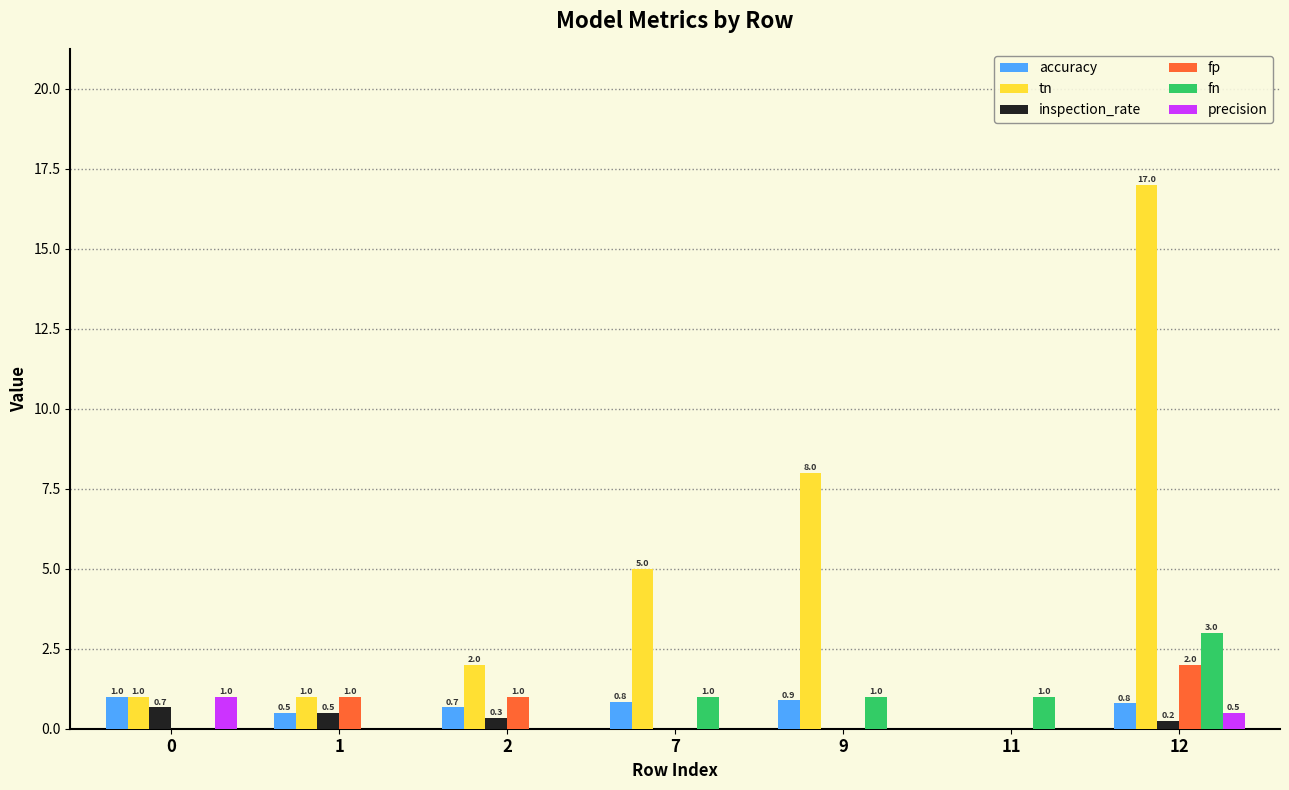

Are the bars grouped side by side (vs. stacked)?

Yes